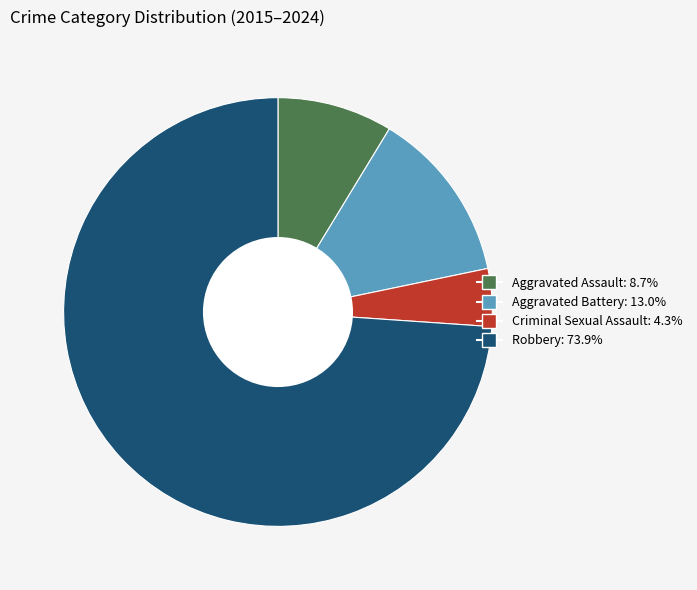

Rank the categories by value from lowest to highest.

Criminal Sexual Assault, Aggravated Assault, Aggravated Battery, Robbery